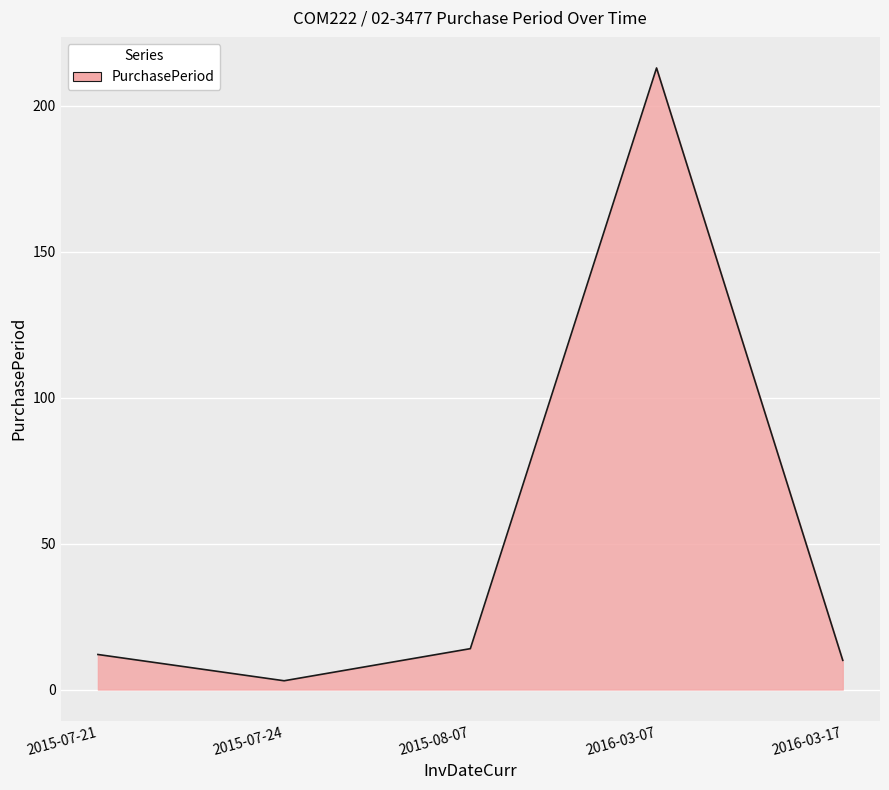

At which category does the data reach its first local peak?

2016-03-07